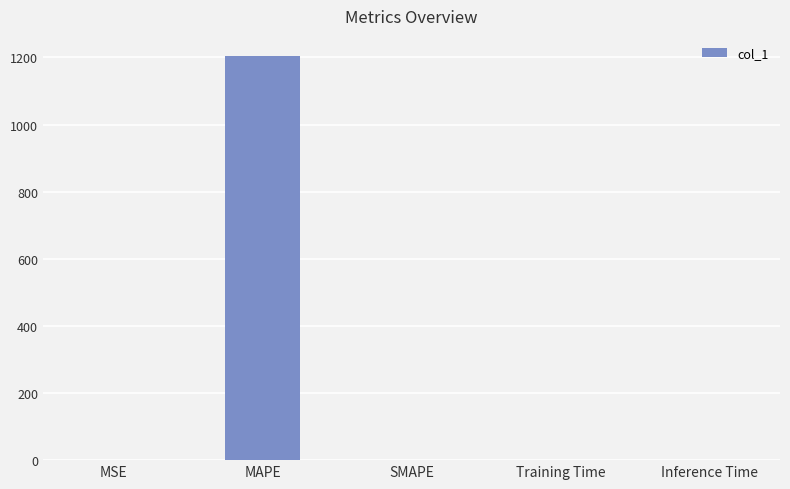

Count the number of data series in this chart.

1